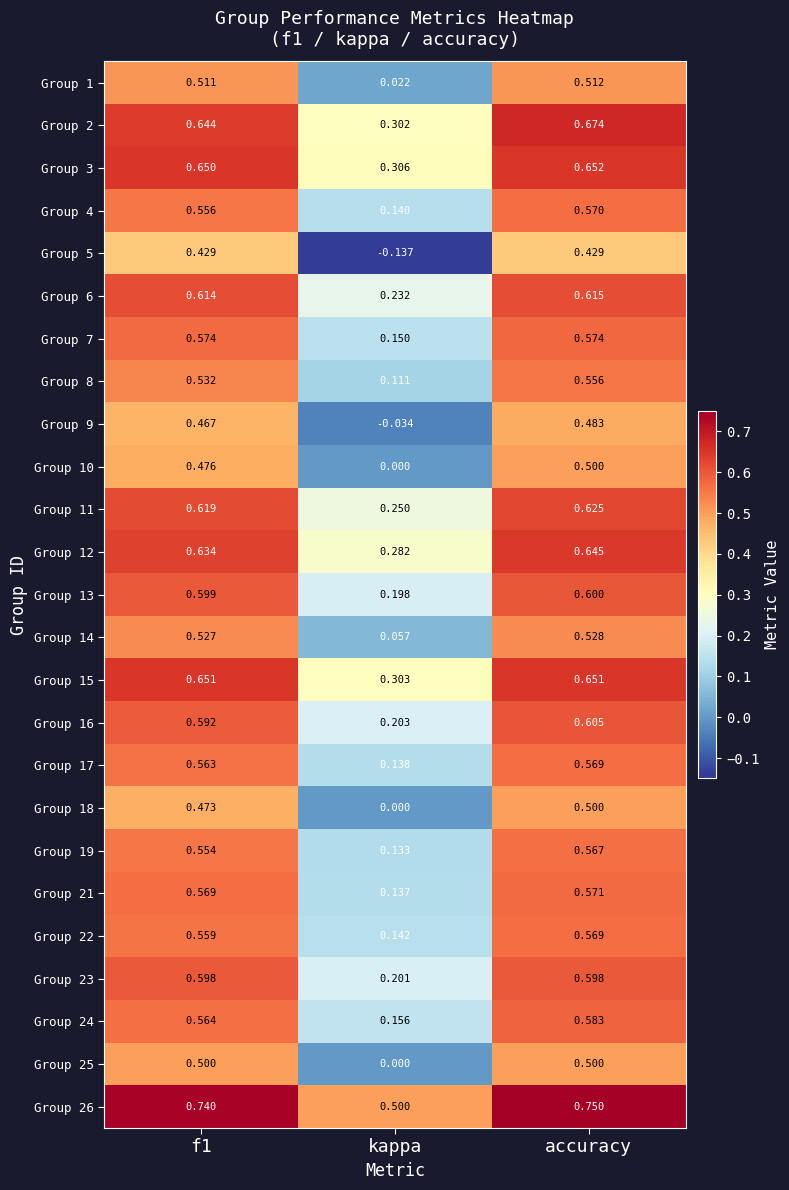

Is the value of Group 25 at f1 greater than the value of Group 21 at kappa?

Yes